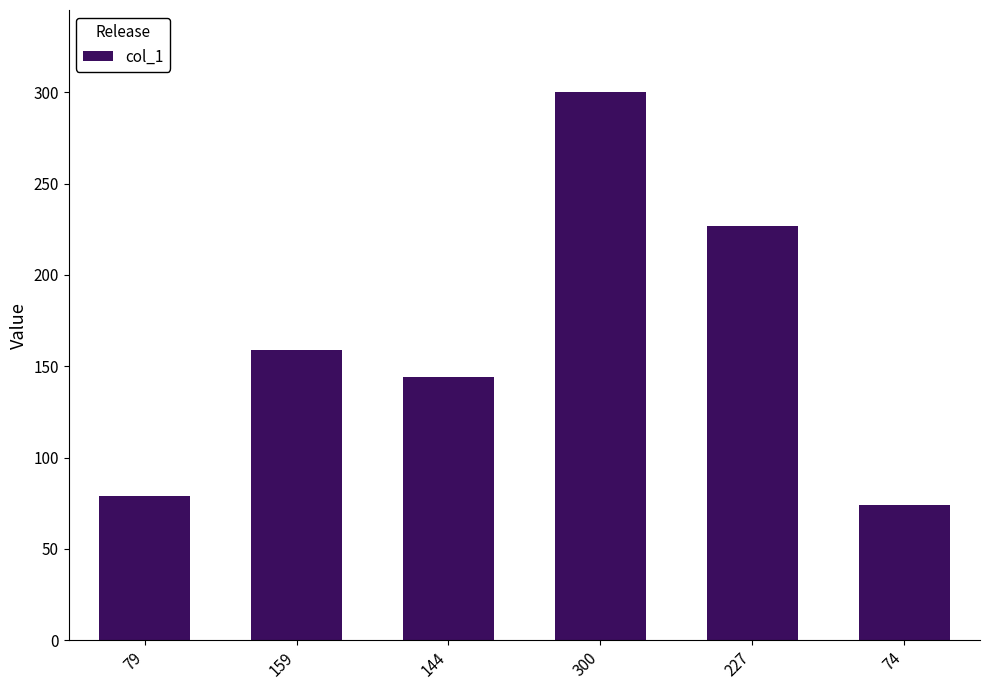

Are the bars grouped side by side (vs. stacked)?

No